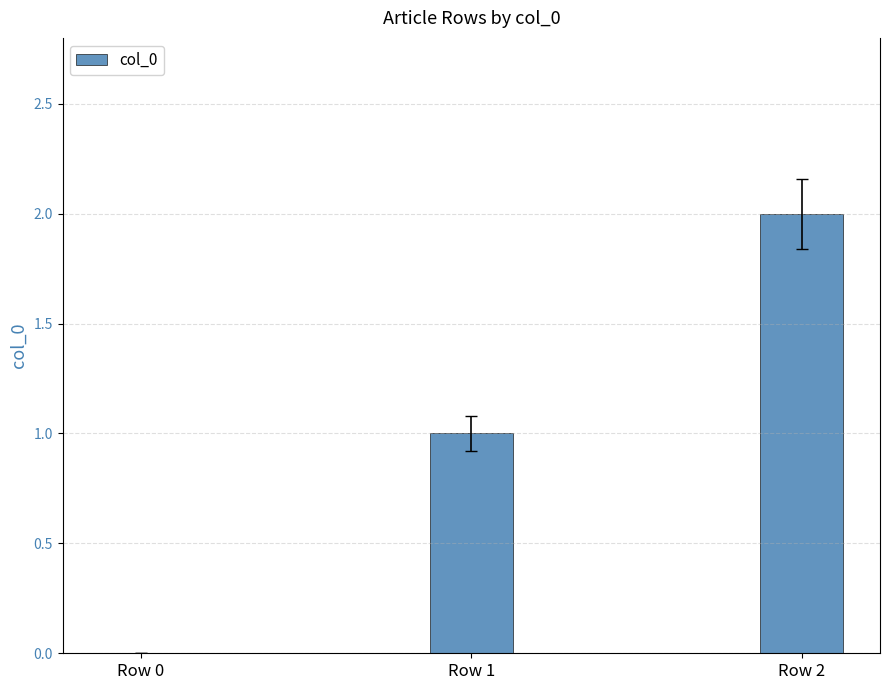

Where is the data nearest to the value 1?

Row 1